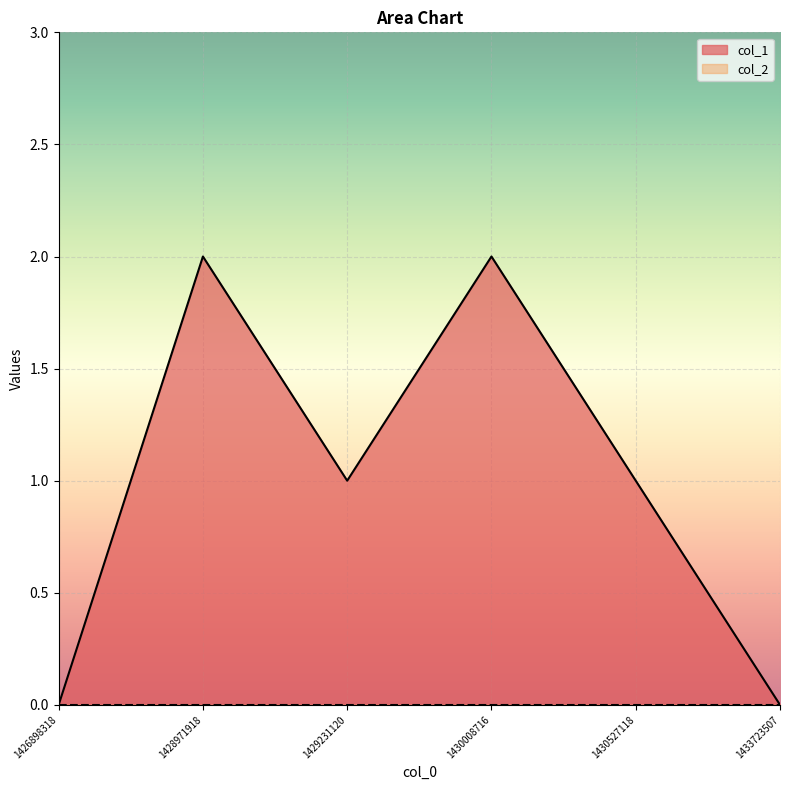

At which category does the data reach its first local valley?

1429231120